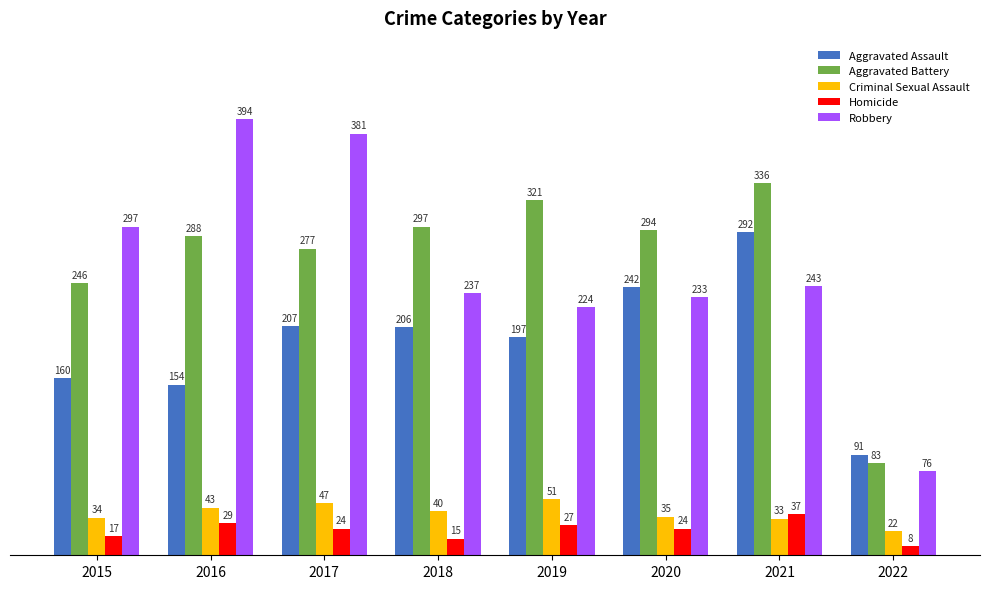

What is the maximum value for Aggravated Assault?

292